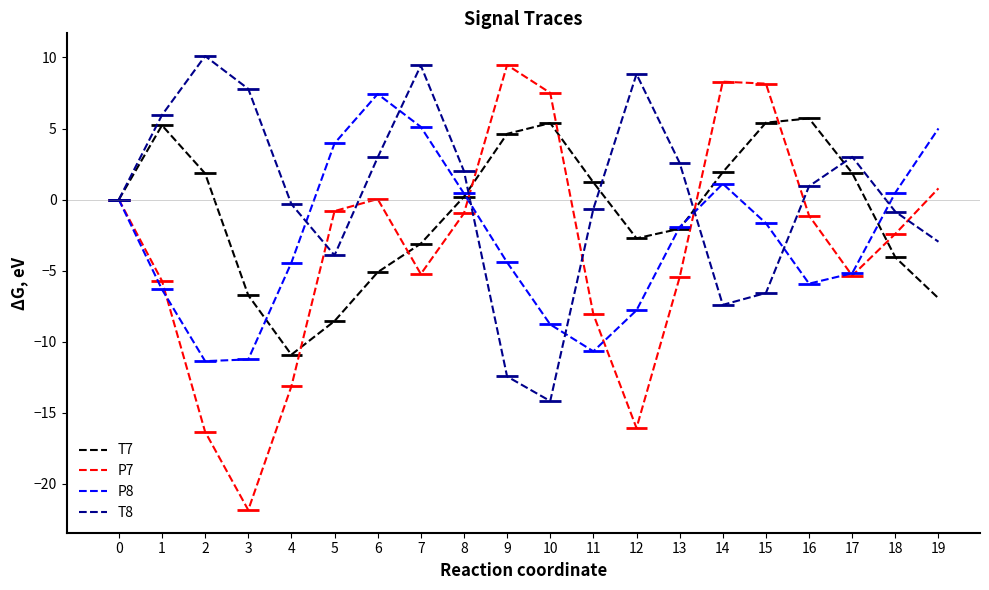

Where is the first local maximum for T8?

2